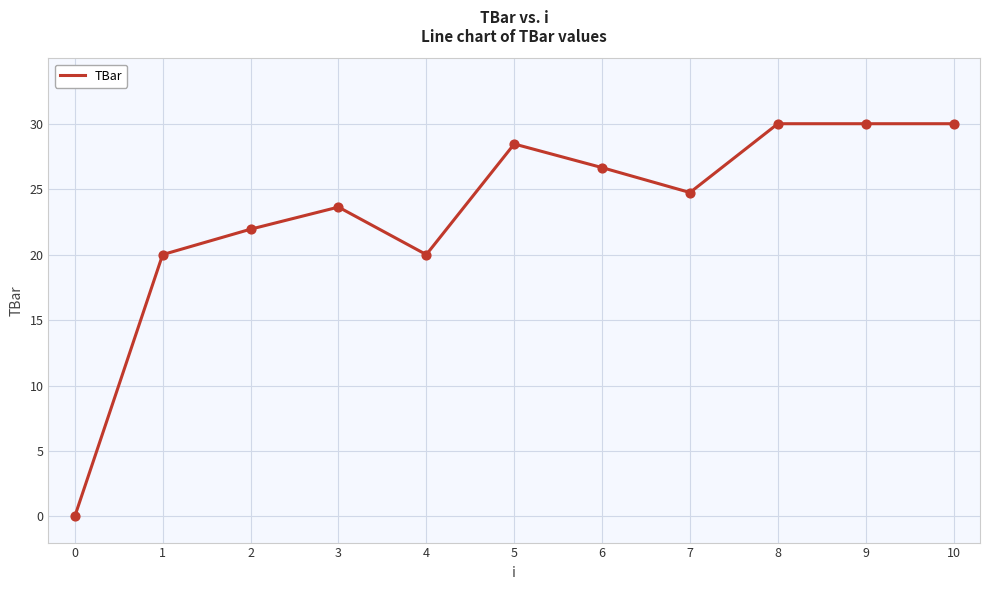

What is the change in value from 1 to 5?

+8.5